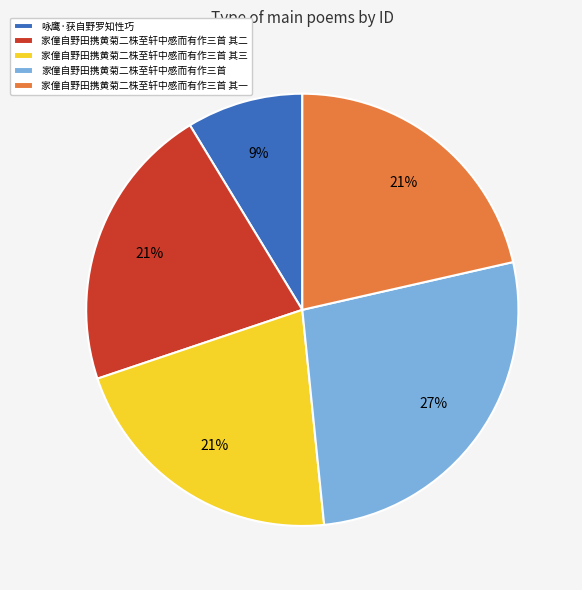

Which has a higher value, 家僮自野田携黄菊二株至轩中感而有作三首 其三 or 家僮自野田携黄菊二株至轩中感而有作三首?

家僮自野田携黄菊二株至轩中感而有作三首